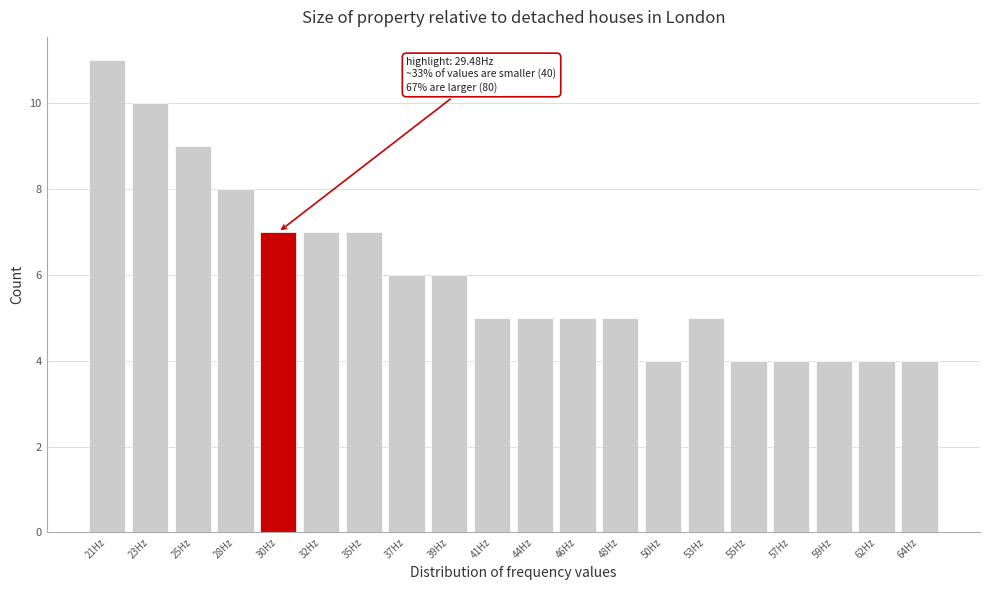

Which range on the x-axis has the tallest bar?

20.0 to 22.5